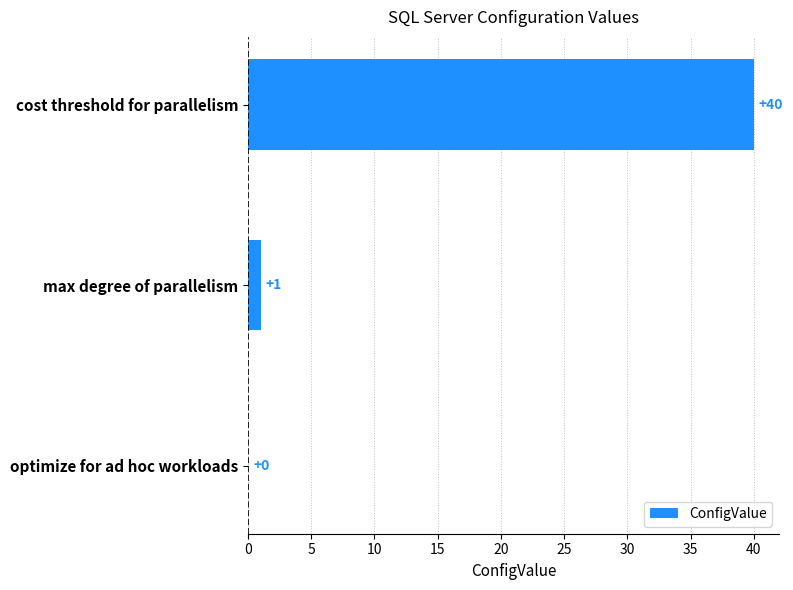

Is it true that the value at optimize for ad hoc workloads is -15?

False